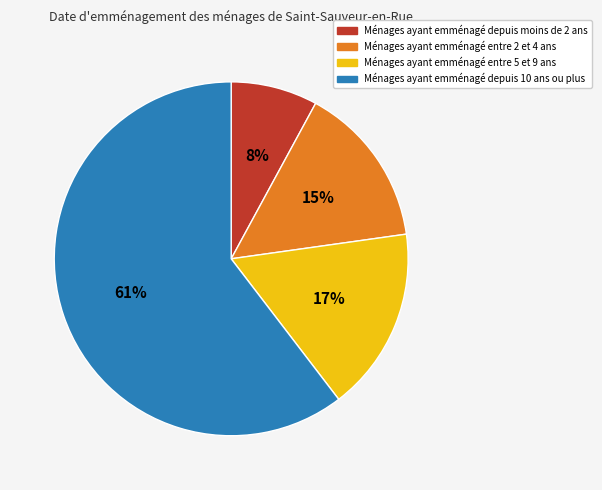

To the nearest percent, what is the average slice percentage?

25%